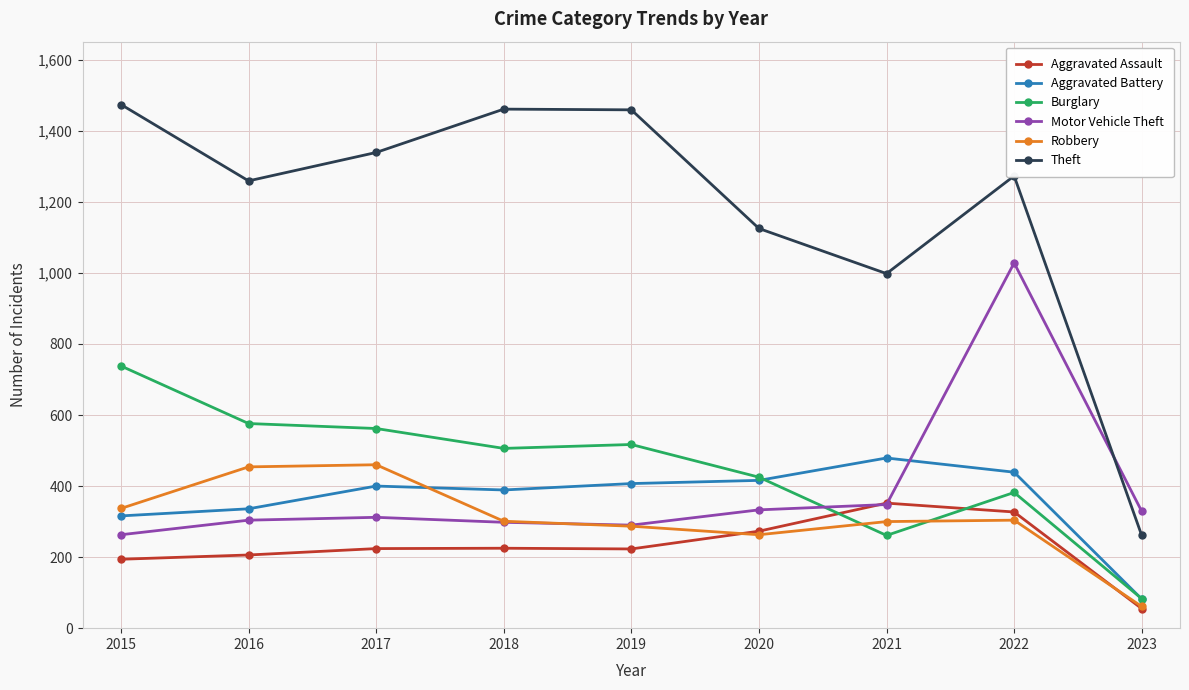

True or false: Aggravated Battery has more than 0 points higher than both neighbors.

True